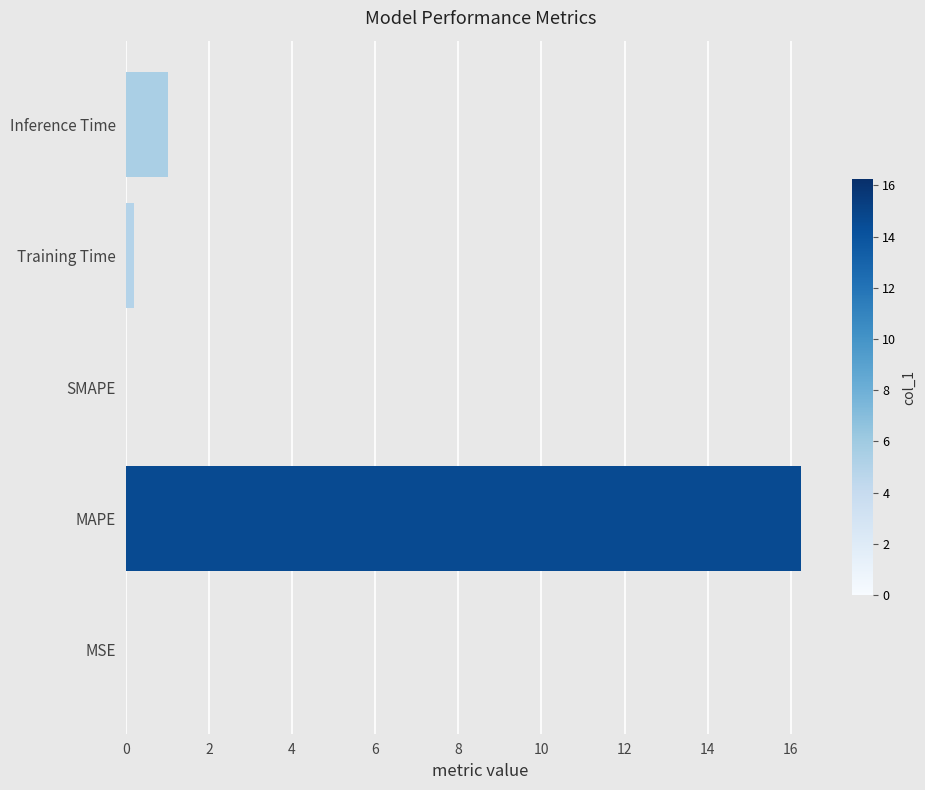

What value does the data have at MAPE?

16.2